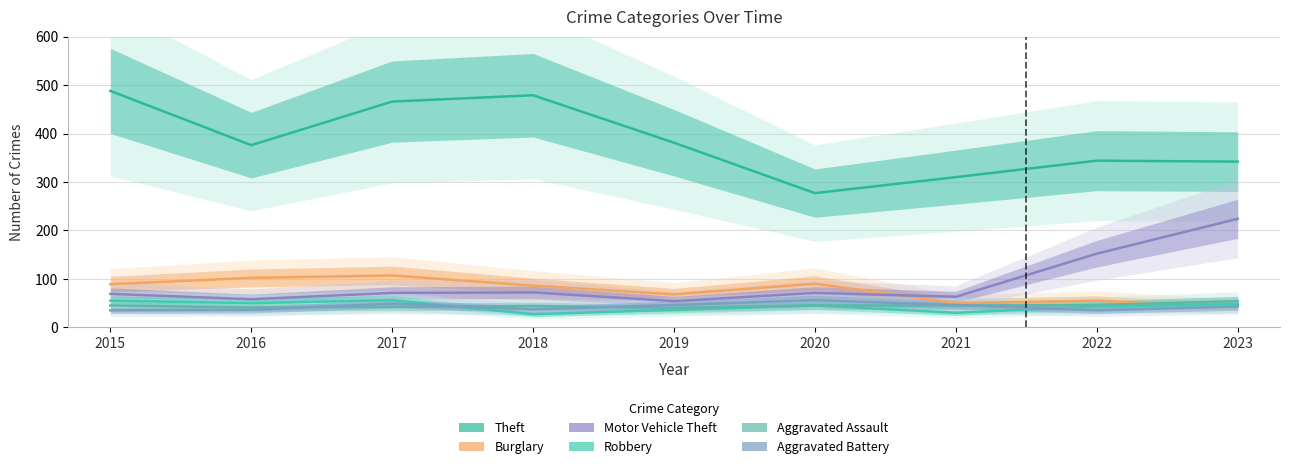

At which label does Aggravated Assault first exceed 45?

2022